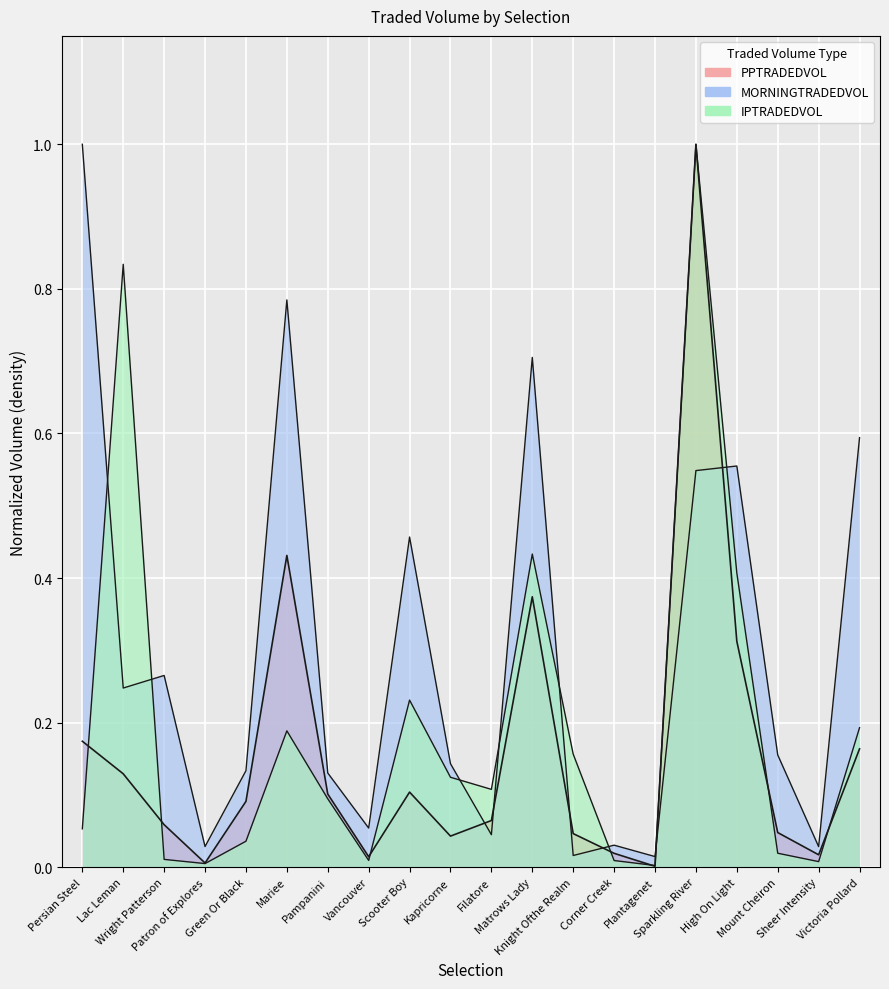

Reading left to right, list all the values displayed in this chart.

MORNINGTRADEDVOL: 1.0	0.2	0.3	0.0	0.1	0.8	0.1	0.1	0.5	0.1	0.0	0.7	0.0	0.0	0.0	0.5	0.6	0.2	0.0	0.6
PPTRADEDVOL: 0.2	0.1	0.1	0.0	0.1	0.4	0.1	0.0	0.1	0.0	0.1	0.4	0.0	0.0	0.0	1.0	0.3	0.0	0.0	0.2
IPTRADEDVOL: 0.1	0.8	0.0	0.0	0.0	0.2	0.1	0.0	0.2	0.1	0.1	0.4	0.2	0.0	0.0	1.0	0.4	0.0	0.0	0.2